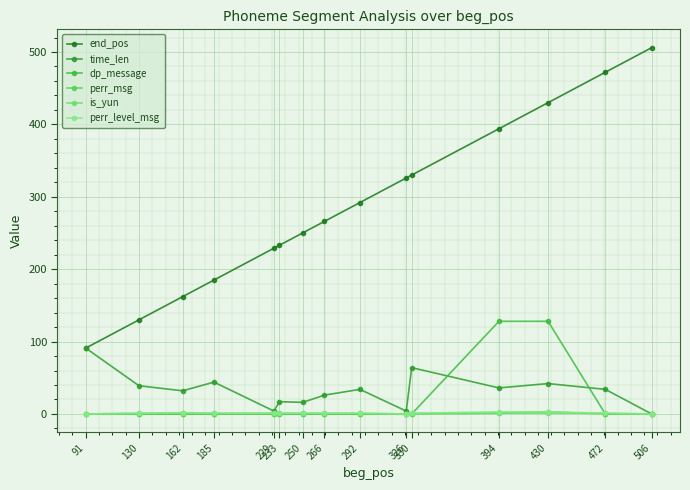

What are all the series names shown in the legend?

end_pos, time_len, dp_message, perr_msg, is_yun, perr_level_msg